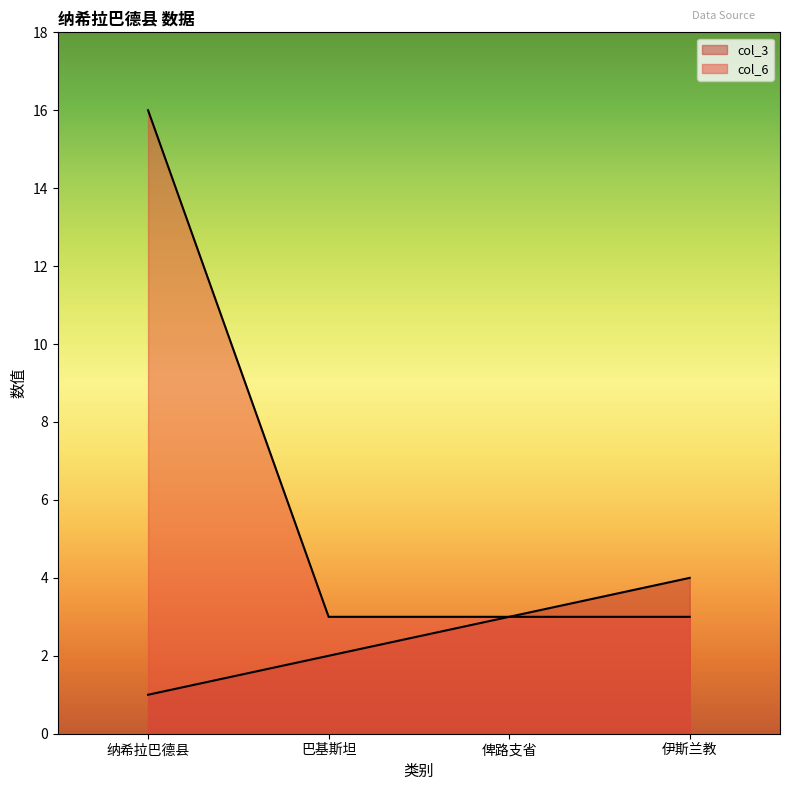

What is the lowest value of the col_6 series?

3